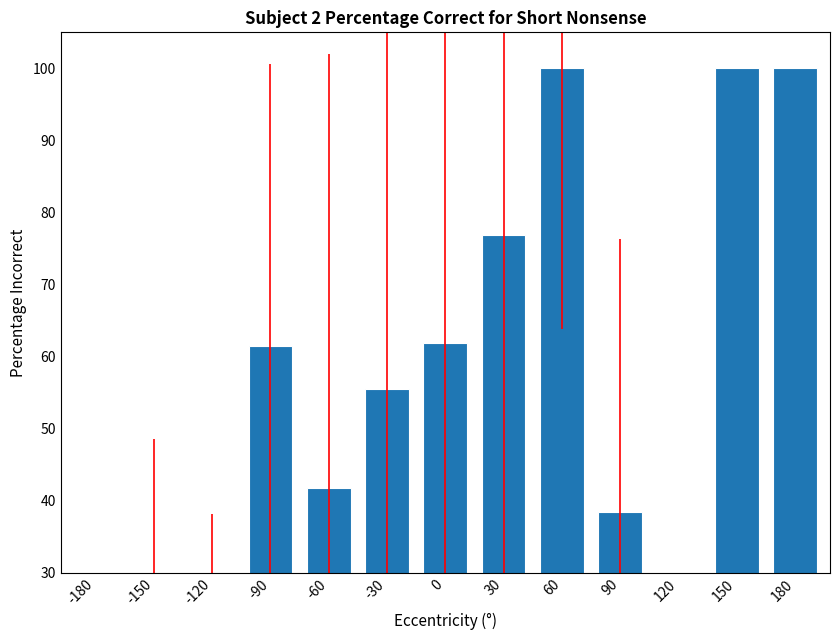

List the labels in order of value, smallest first.

-180, 120, -120, -150, 90, -60, -30, -90, 0, 30, 60, 150, 180